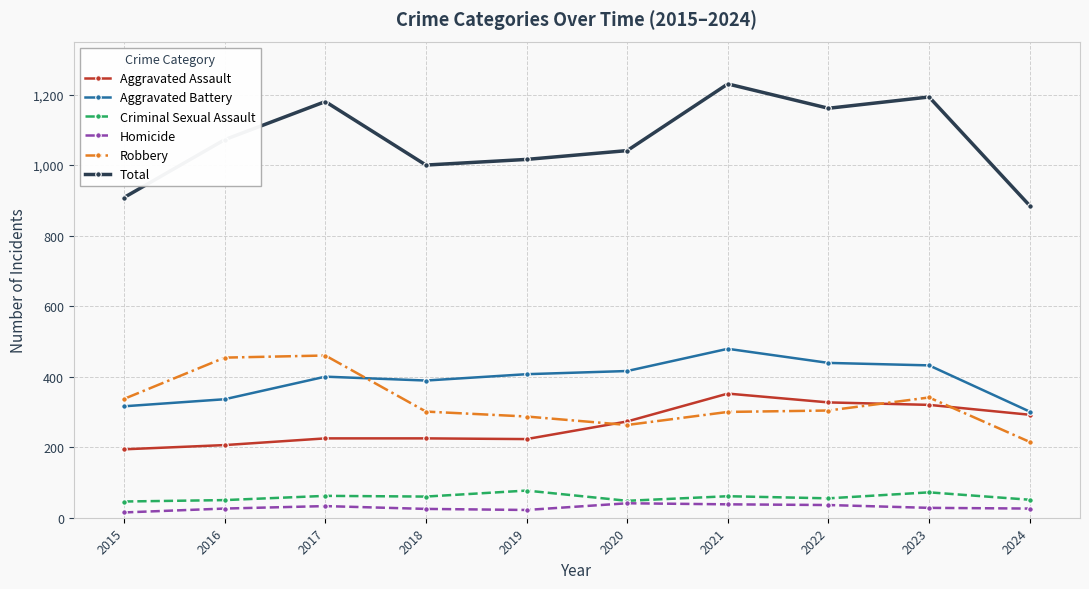

True or false: Total has more than 1 points higher than both neighbors.

True